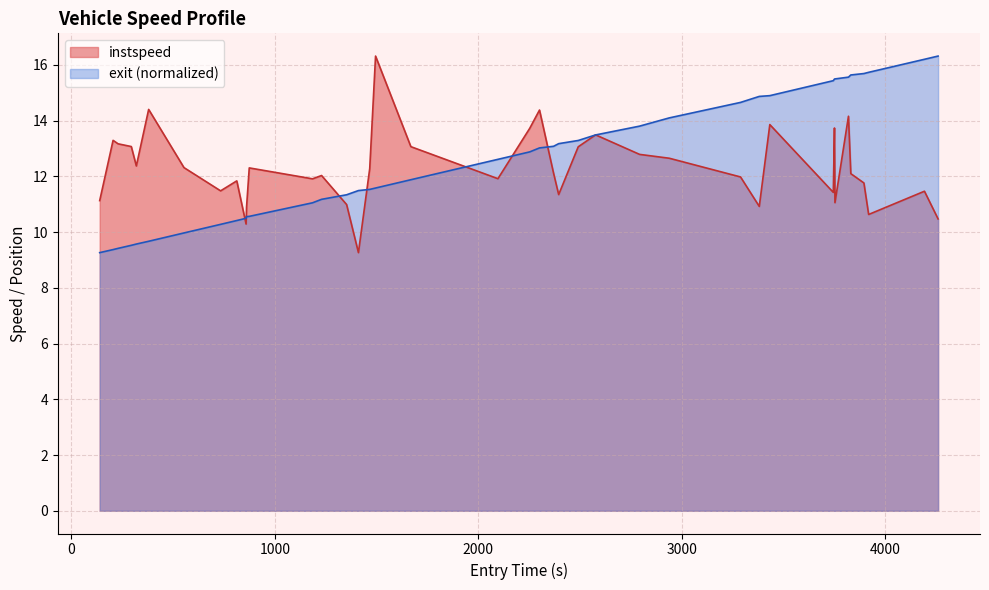

Reading right to left, extract all data points from this chart.

instspeed: 10.5	11.5	10.6	11.8	12.1	14.2	11.1	13.7	11.4	13.9	10.9	12.0	12.7	12.8	13.5	13.1	11.3	12.1	14.4	13.7	11.9	13.1	16.3	12.3	9.3	11.0	12.0	11.9	12.3	10.9	10.3	11.8	11.5	12.3	14.4	12.4	13.1	13.2	13.3	11.1
exit: 16.3	16.2	15.7	15.7	15.6	15.6	15.5	15.5	15.4	14.9	14.9	14.7	14.1	13.8	13.5	13.3	13.2	13.1	13.0	12.9	12.6	11.9	11.6	11.5	11.5	11.3	11.2	11.1	10.6	10.6	10.5	10.4	10.3	10.0	9.7	9.6	9.5	9.4	9.4	9.3